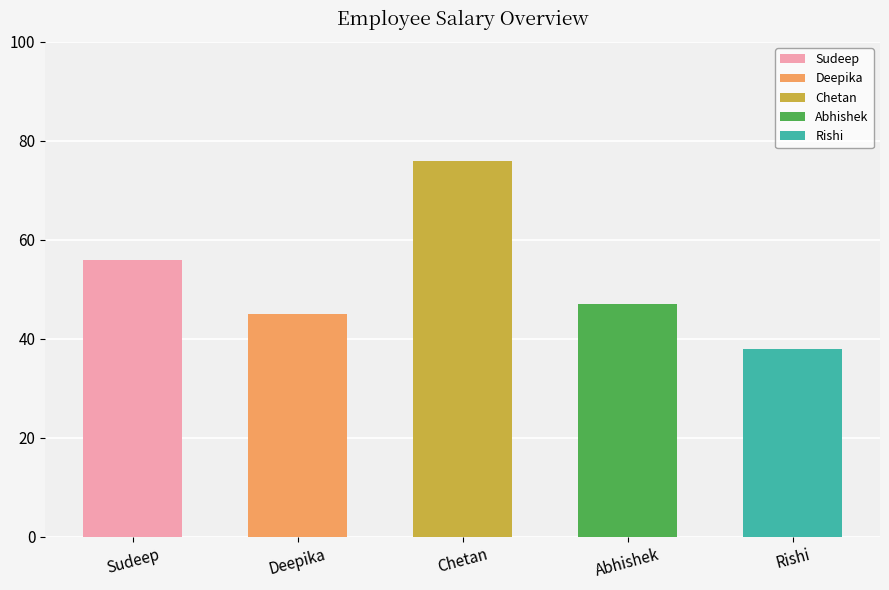

Rank the categories by value from lowest to highest.

Rishi, Deepika, Abhishek, Sudeep, Chetan